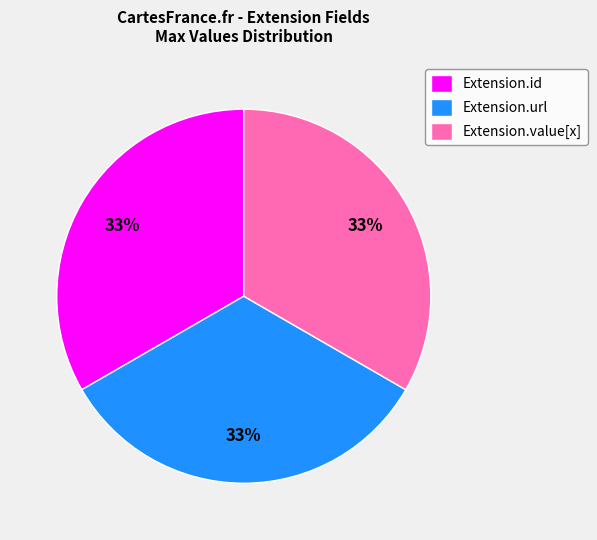

Is the sum of Extension.id and Extension.url greater than half?

Yes